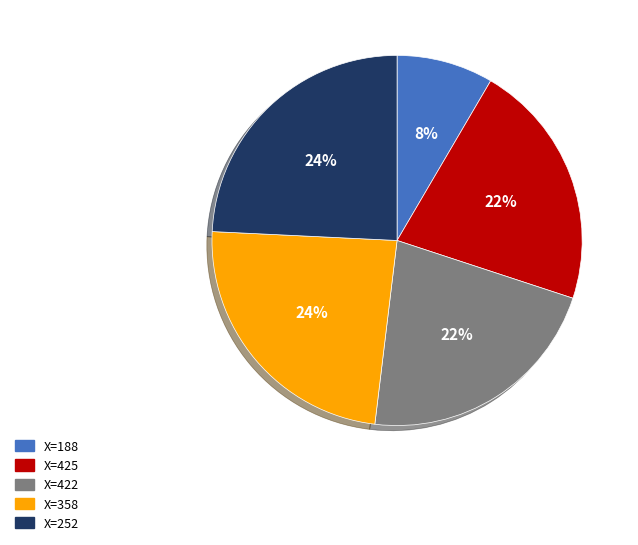

Is there a majority slice in this chart?

No